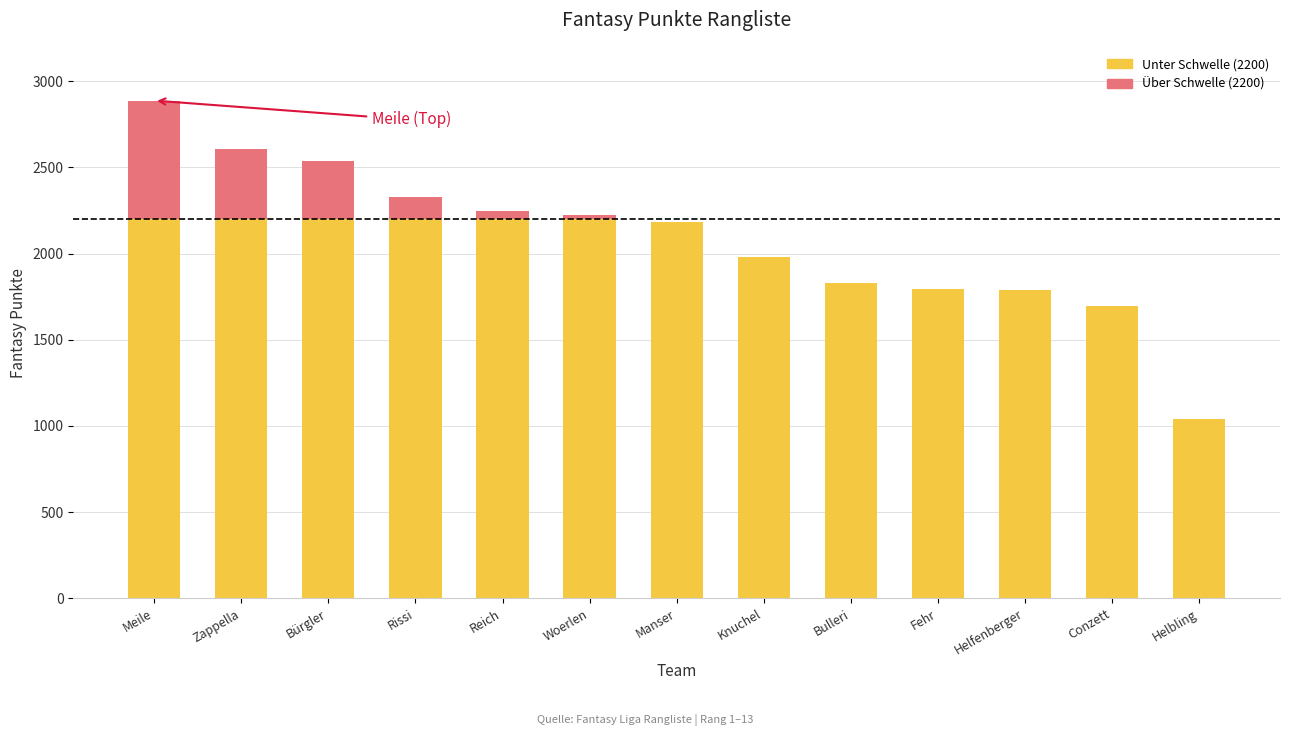

At which category is the sum across all series the highest?

Meile